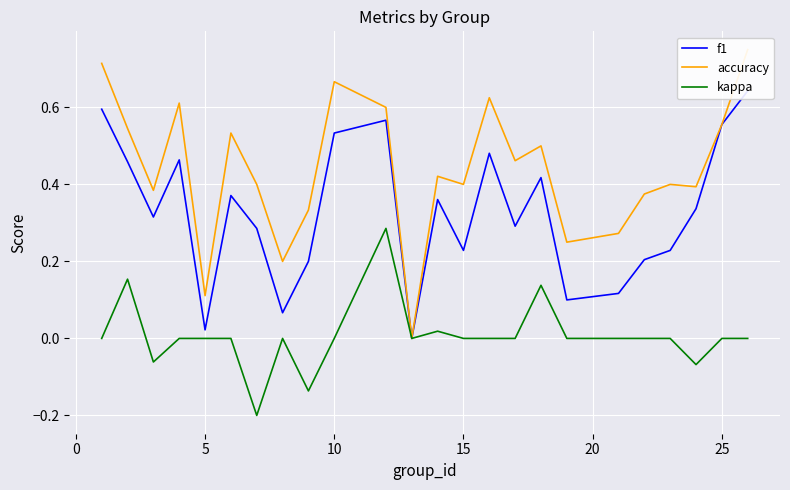

True or false: kappa has a value of 0.2 at 10.

False